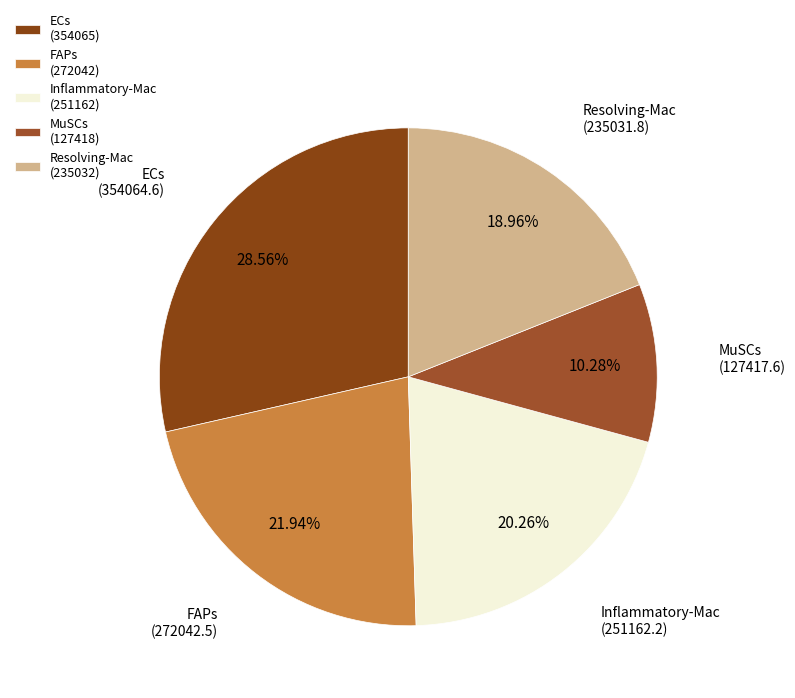

To the nearest percent, what is the difference between the largest and smallest slice percentages?

18%